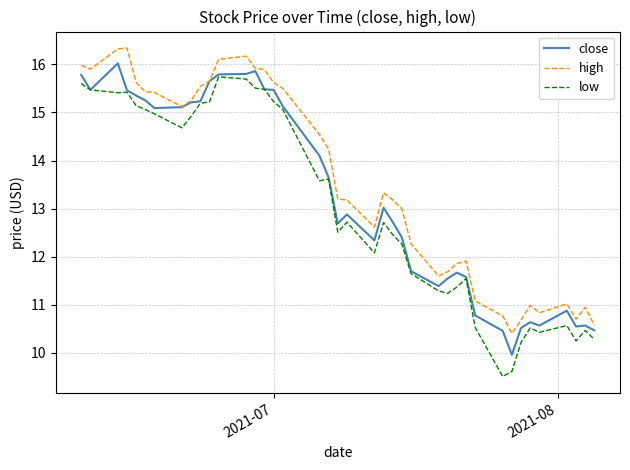

Which series has the widest spread of values?

low